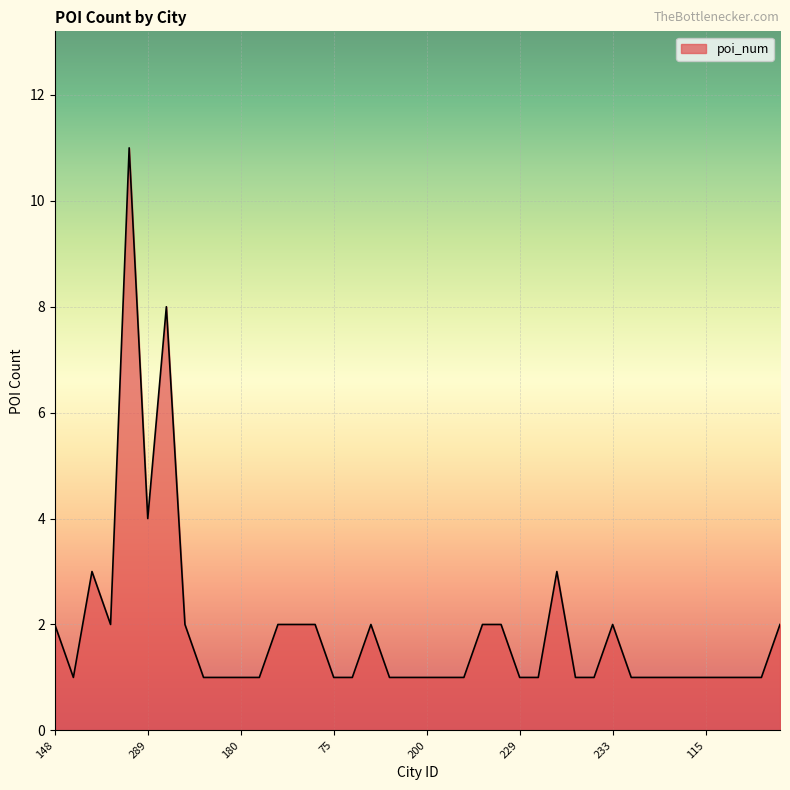

What is the maximum value shown in the chart?

11